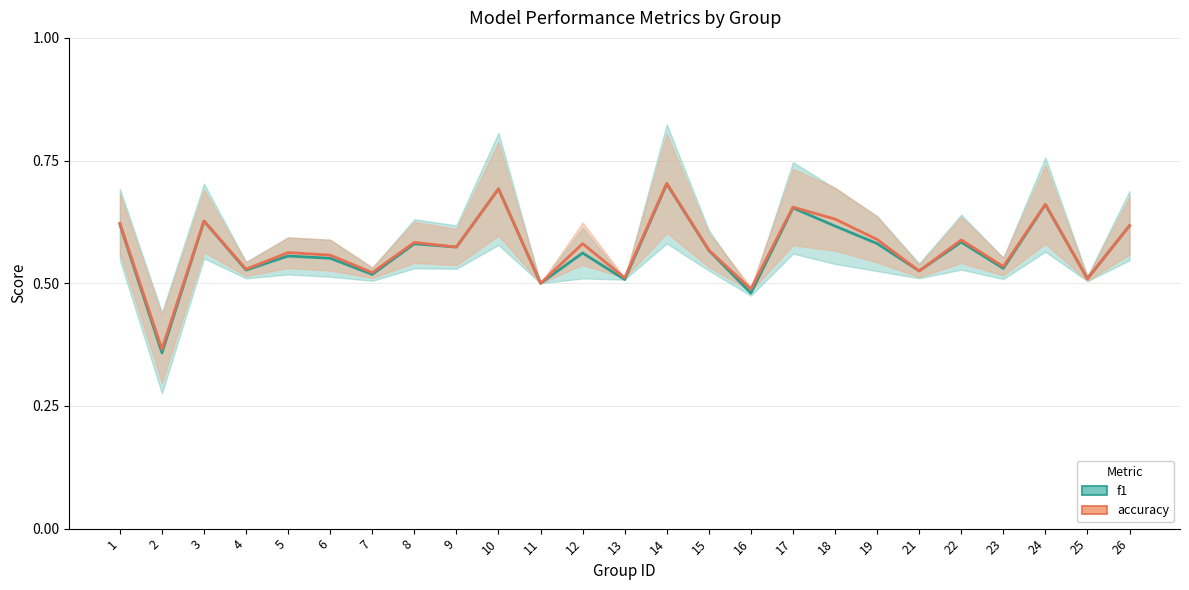

What is the value of the f1 point at the 21st from the left?

0.6